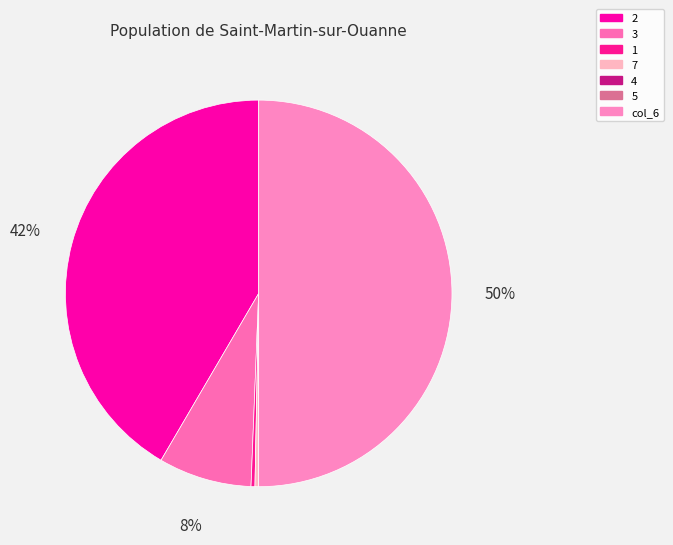

To the nearest percent, what is the combined percentage of col_6 and 4?

50%